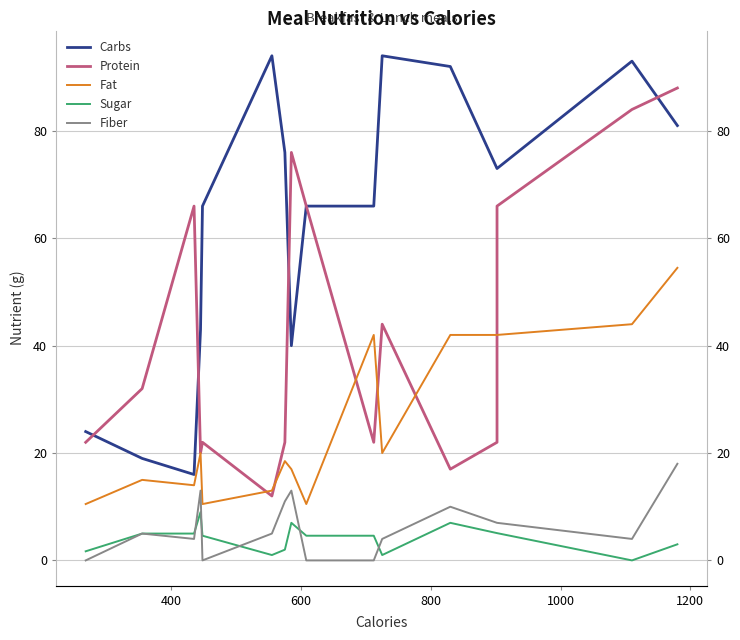

Reading right to left, what are all the values shown in this chart?

Carbs: 81.0	93.0	73.0	73.0	92.0	94.0	66.0	66.0	66.0	66.0	40.0	76.0	94.0	66.0	66.0	43.0	16.0	19.0	24.0	24.0	24.0
Protein: 88.0	84.0	66.0	22.0	17.0	44.0	22.0	22.0	66.0	66.0	76.0	22.0	12.0	22.0	22.0	20.0	66.0	32.0	22.0	22.0	22.0
Fat: 54.5	44.0	42.0	42.0	42.0	20.0	42.0	42.0	10.5	10.5	17.0	18.5	13.0	10.5	10.5	20.0	14.0	15.0	10.5	10.5	10.5
Sugar: 3.0	0.0	5.1	5.1	7.0	1.0	4.6	4.6	4.6	4.6	7.0	2.0	1.0	4.6	4.6	9.0	5.0	5.0	1.7	1.7	1.7
Fiber: 18.0	4.0	7.0	7.0	10.0	4.0	0.0	0.0	0.0	0.0	13.0	11.0	5.0	0.0	0.0	13.0	4.0	5.0	0.0	0.0	0.0